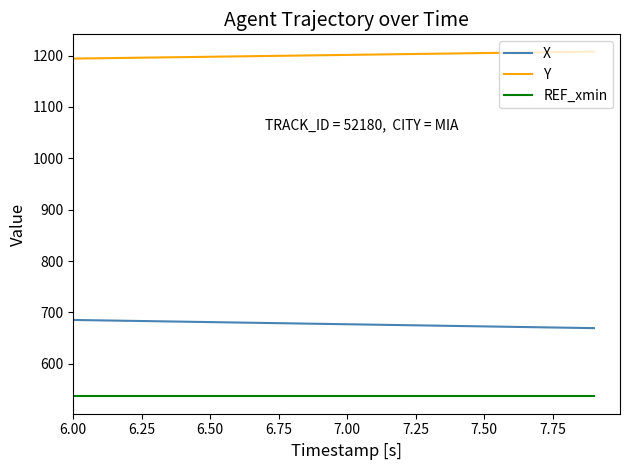

Rank the series by their average value, from highest to lowest.

Y, X, REF_xmin